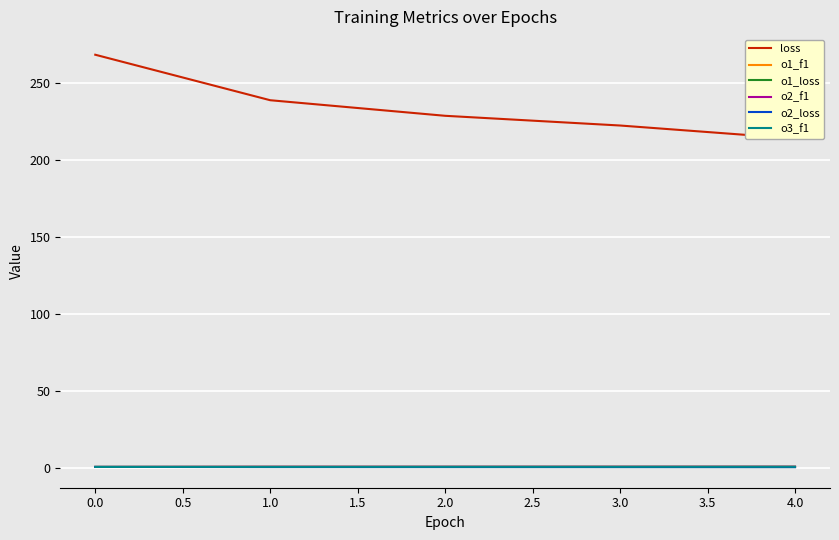

True or false: o2_loss and o1_loss intersect in this chart.

False